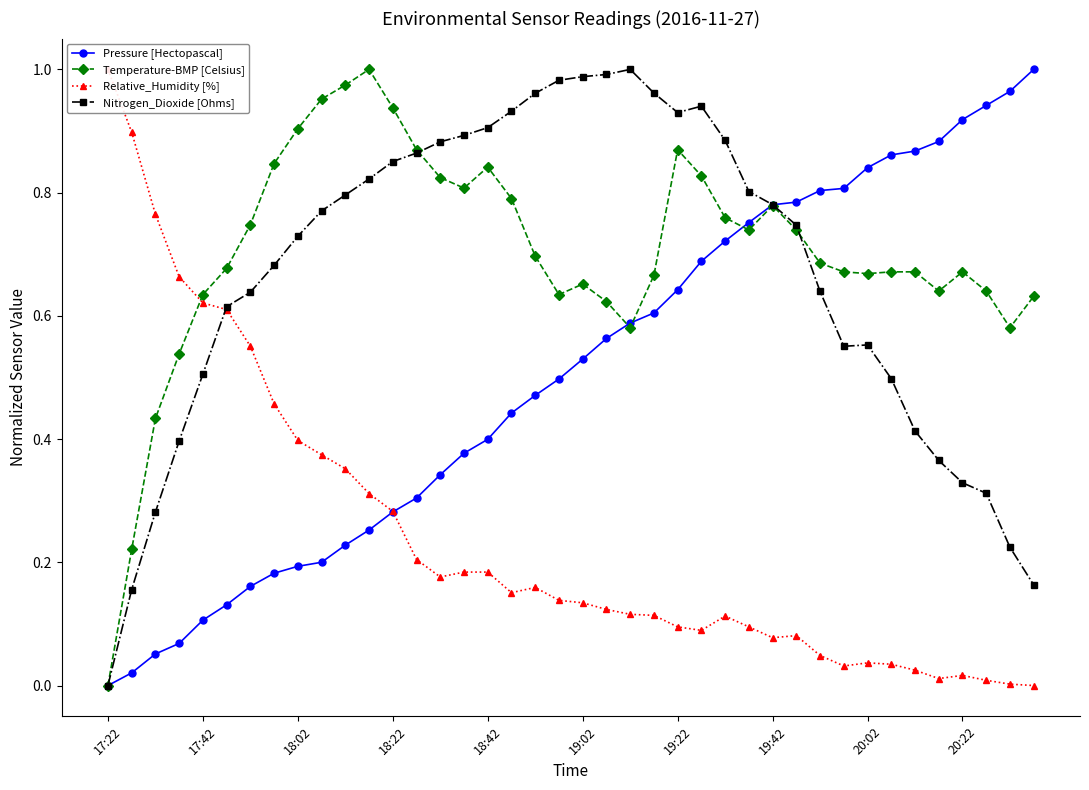

At which category is the sum across all series the highest?

25